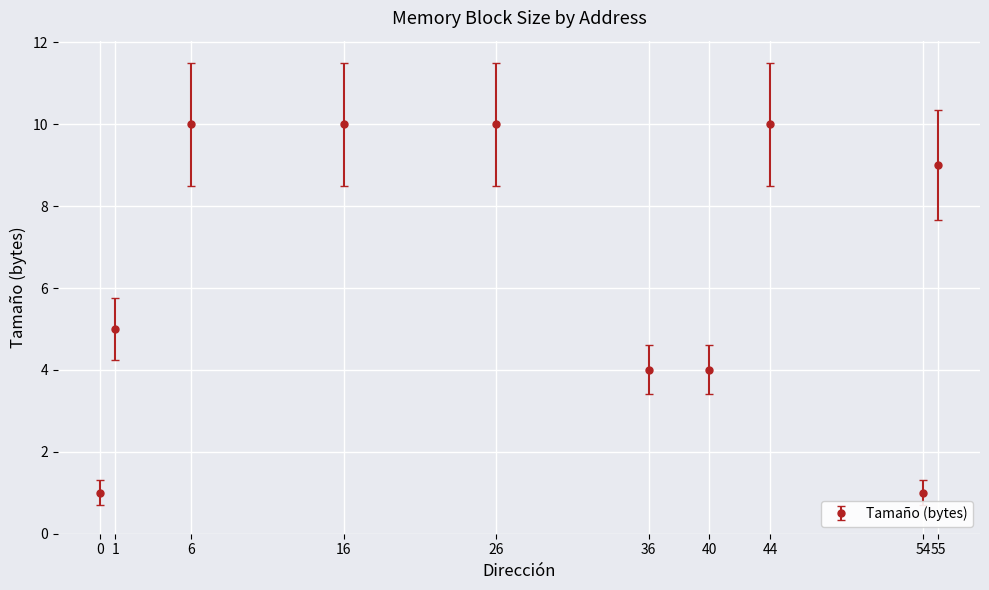

What is the greatest value displayed?

10